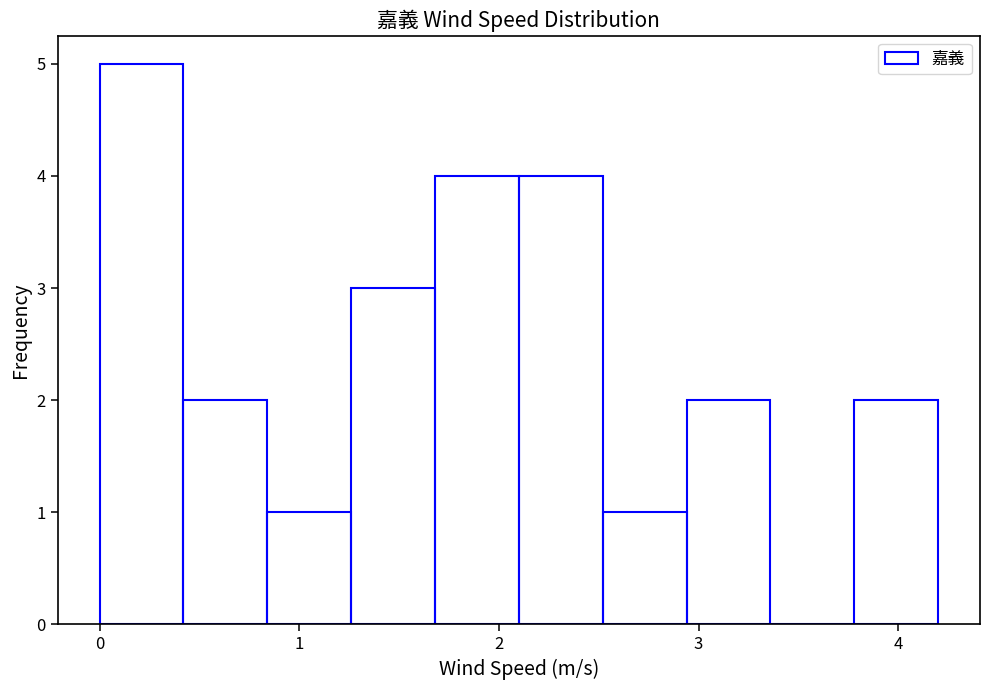

Reading left to right, transcribe this chart: for each bar, give the range it covers on the x-axis and its height. Neither the bar edges nor the heights are printed on the chart, so give them approximately, as read against the axes.

0.00 to 0.42: 5
0.42 to 0.84: 2
0.84 to 1.26: 1
1.26 to 1.68: 3
1.68 to 2.10: 4
2.10 to 2.52: 4
2.52 to 2.94: 1
2.94 to 3.36: 2
3.36 to 3.78: 0
3.78 to 4.20: 2